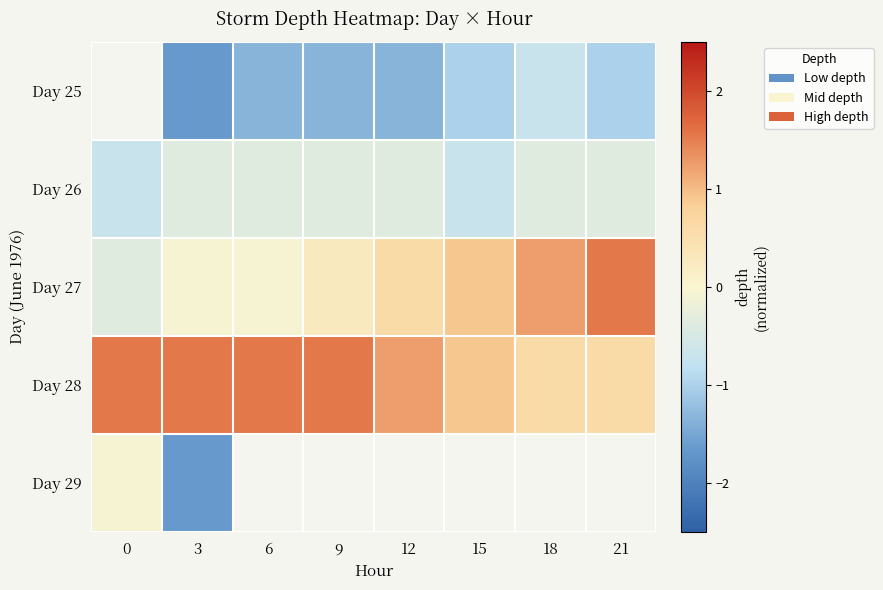

Which series changed the most between 0 and 18?

Day 27